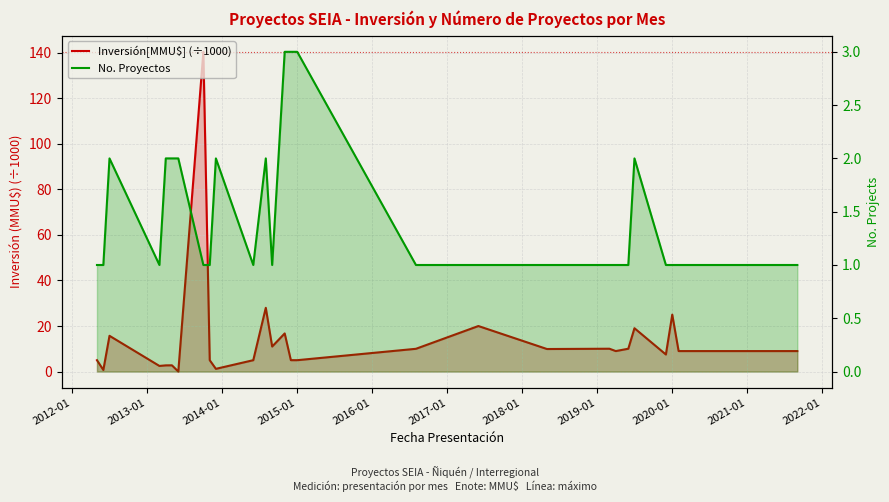

In No. Proyectos, how many points are higher than both neighbors (excluding endpoints)?

4